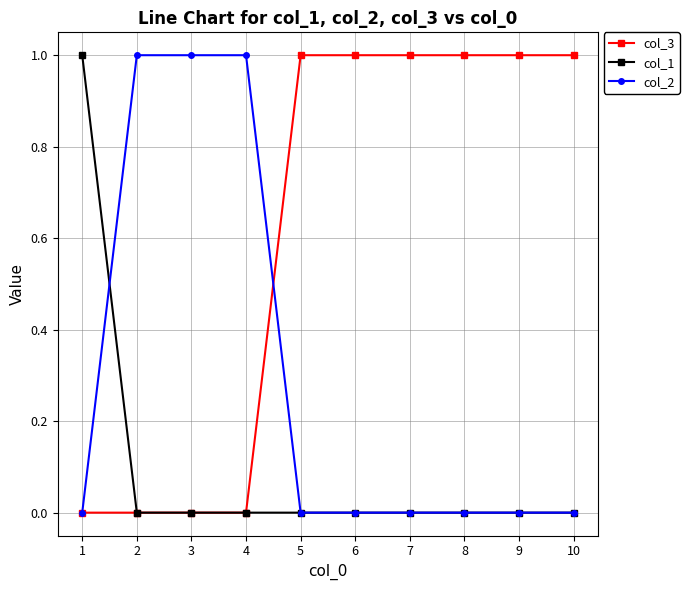

How many categories are shown in the chart?

10